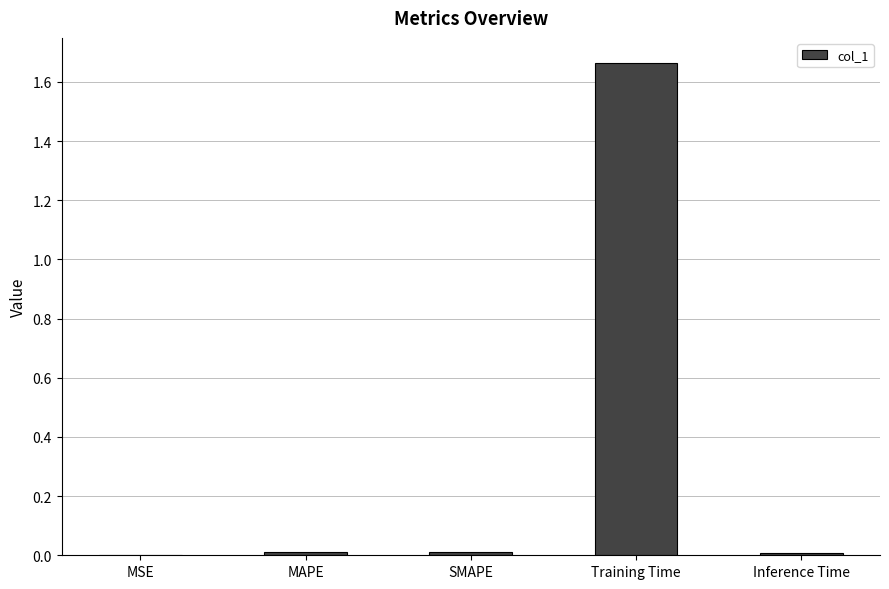

Which label corresponds to the largest value in the chart?

Training Time